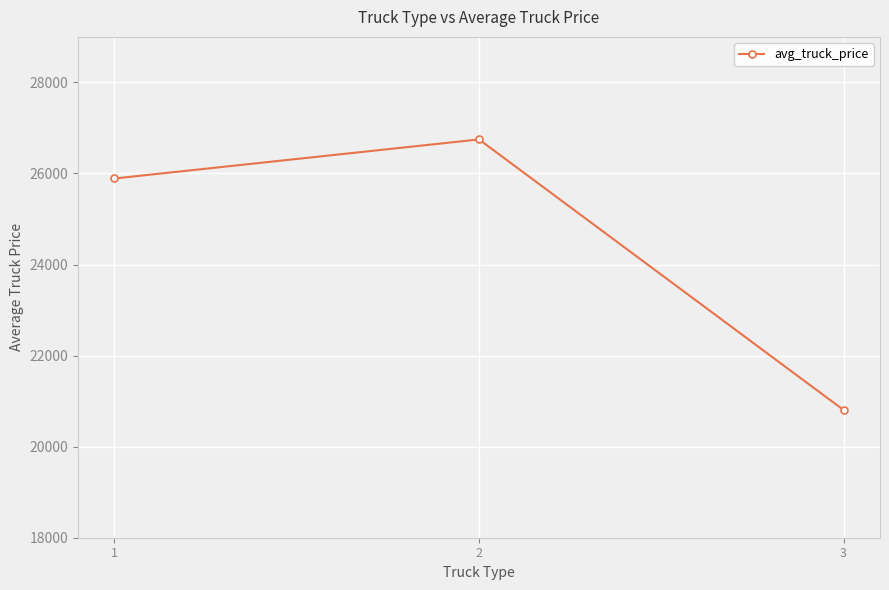

What is the change in value from 2 to 3?

-5942